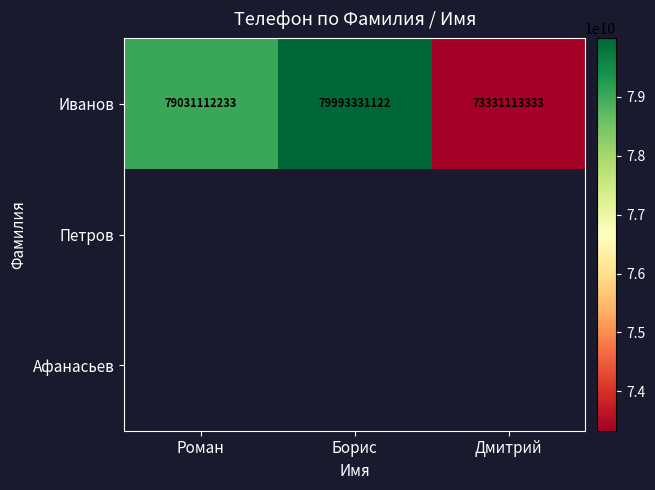

Which category has the lowest value in the Иванов series?

Дмитрий